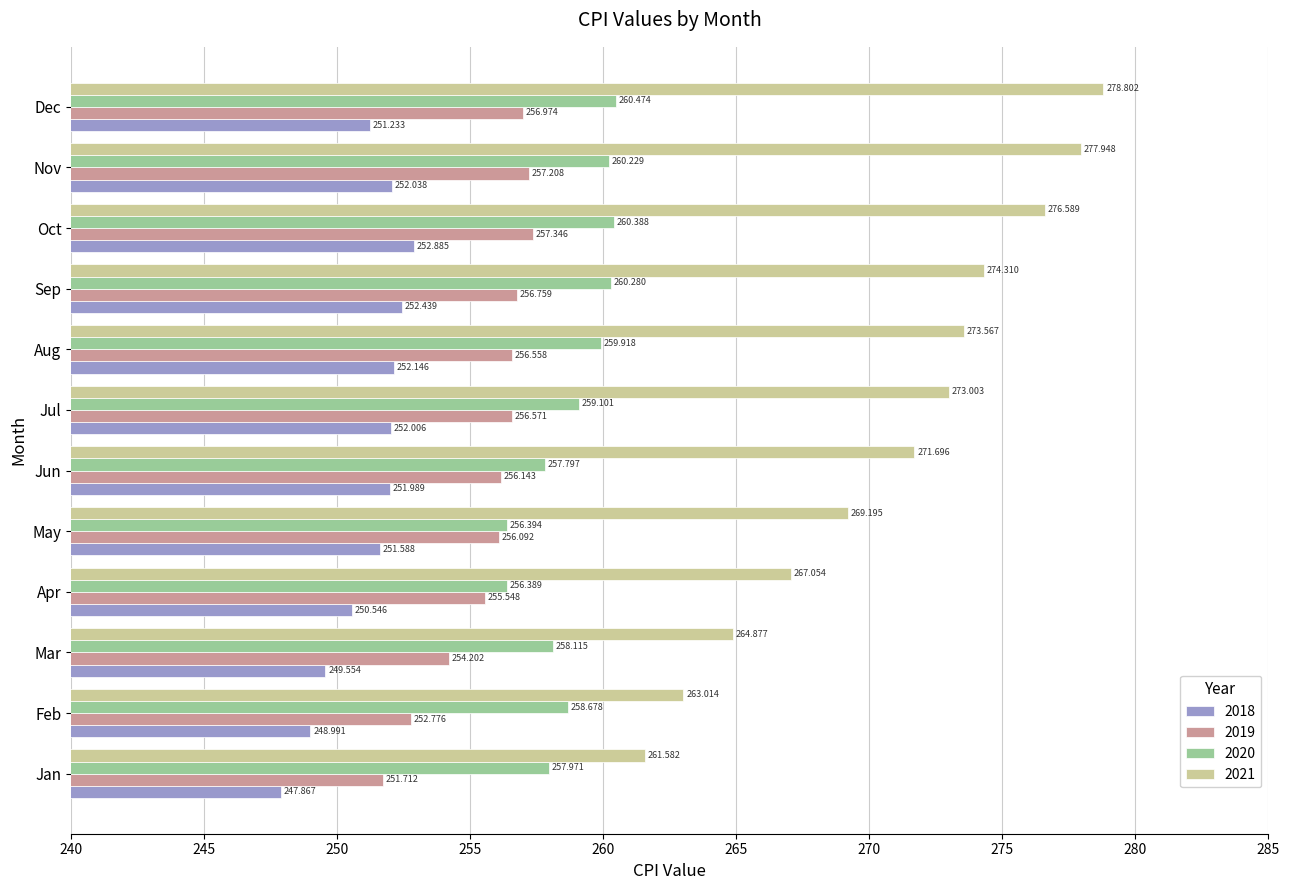

What are all the series names shown in the legend?

2018, 2019, 2020, 2021